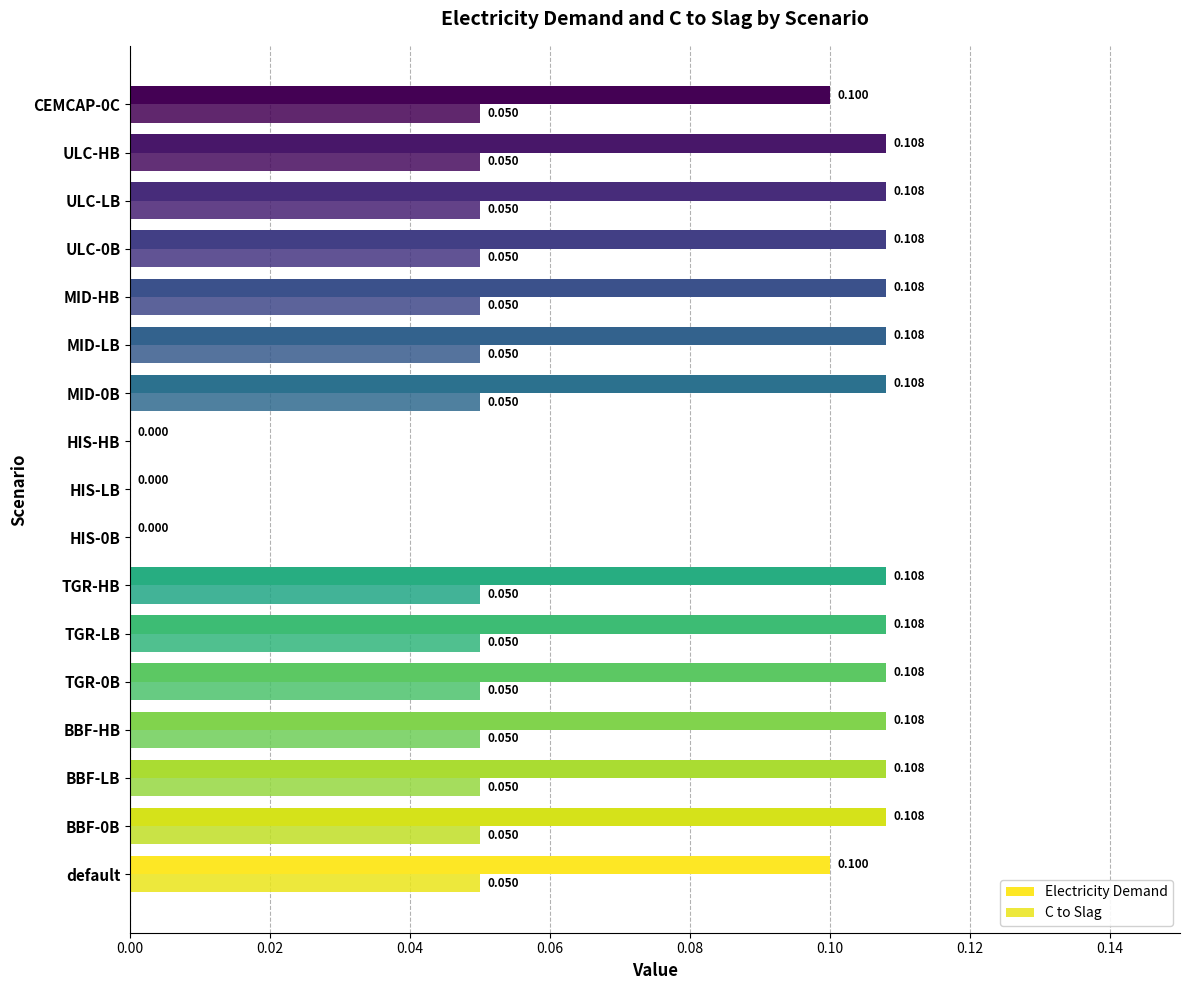

Reading right to left, extract all data points from this chart.

Electricity Demand: 0.1	0.1	0.1	0.1	0.1	0.1	0.1	0.0	0.0	0.0	0.1	0.1	0.1	0.1	0.1	0.1	0.1
C to Slag: 0.1	0.1	0.1	0.1	0.1	0.1	0.1	0.0	0.0	0.0	0.1	0.1	0.1	0.1	0.1	0.1	0.1